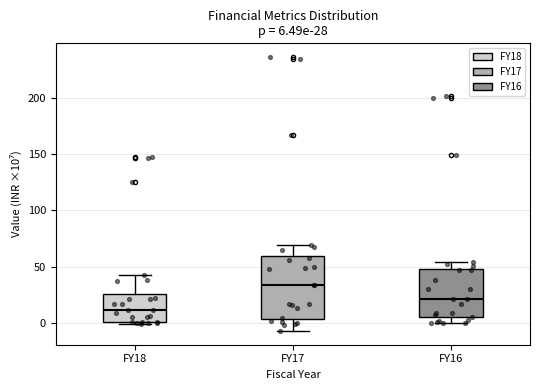

Comparing the boxes themselves (not the whiskers), which one is the tallest?

FY17